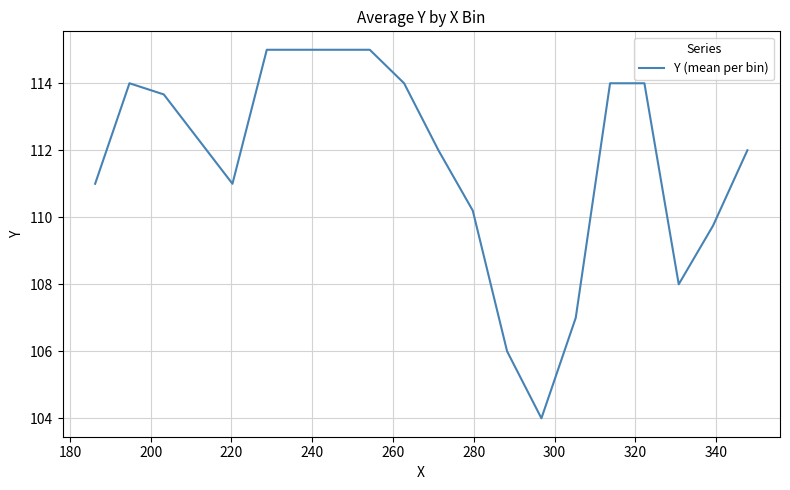

What is the difference between the maximum and minimum values?

11.0